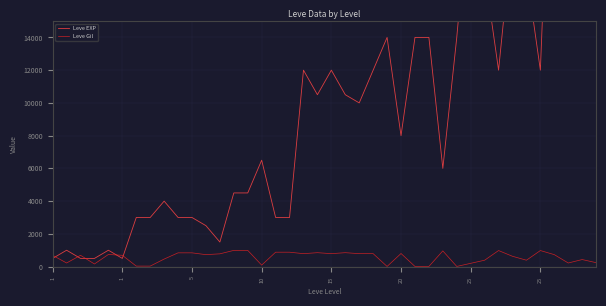

How many times do Leve Gil and Leve EXP cross each other?

5